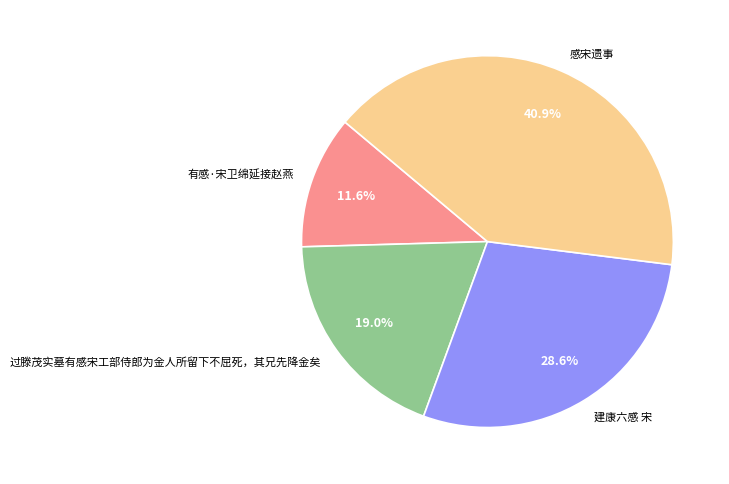

To the nearest percent, what is the difference between the 感宋遗事 and 有感·宋卫绵延接赵燕 slice percentages?

29%